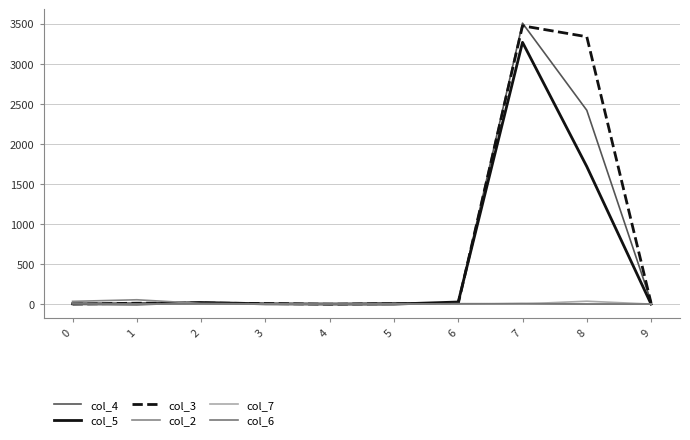

Does the chart display data point markers on the line(s)?

No